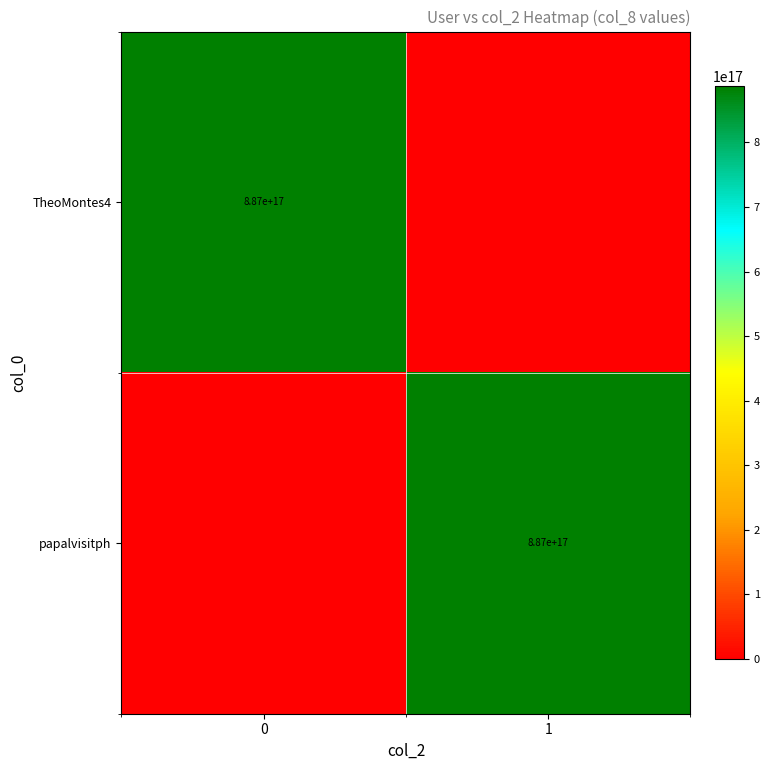

Is the value of row_0 at 1 greater than the value of row_1 at 1?

No